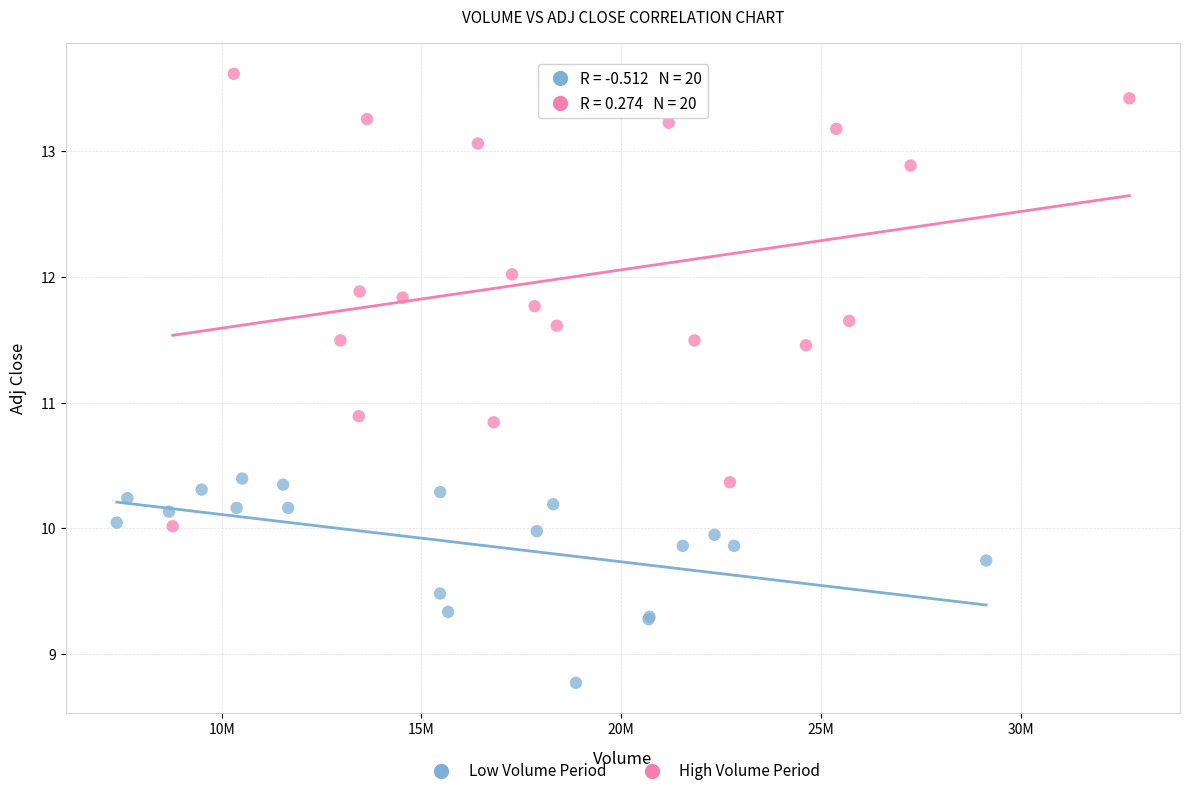

Which series has the largest Y range (max minus min)?

High Volume Period